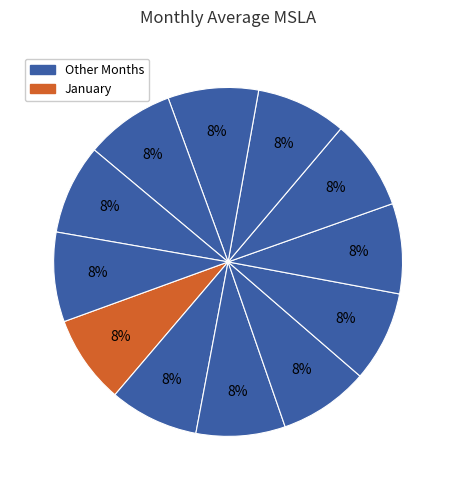

How many slices are in this pie chart?

12